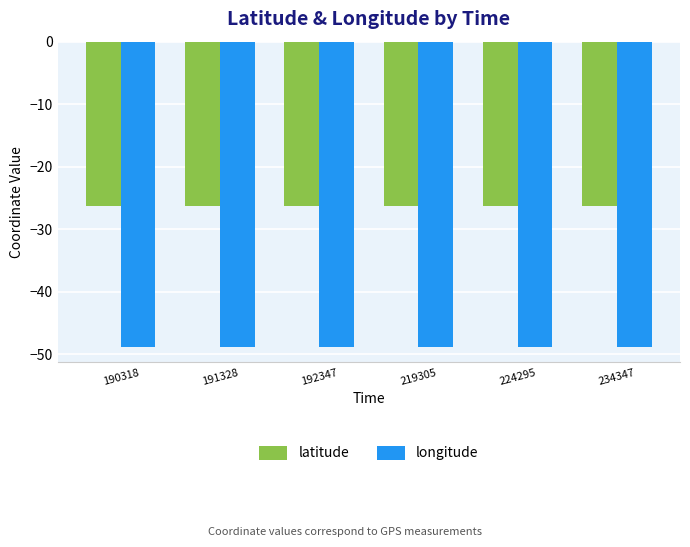

Reading left to right, extract all data points from this chart.

latitude: 190318=-26.3	191328=-26.3	192347=-26.3	219305=-26.3	224295=-26.3	234347=-26.3
longitude: 190318=-48.9	191328=-48.9	192347=-48.9	219305=-48.9	224295=-48.9	234347=-48.9